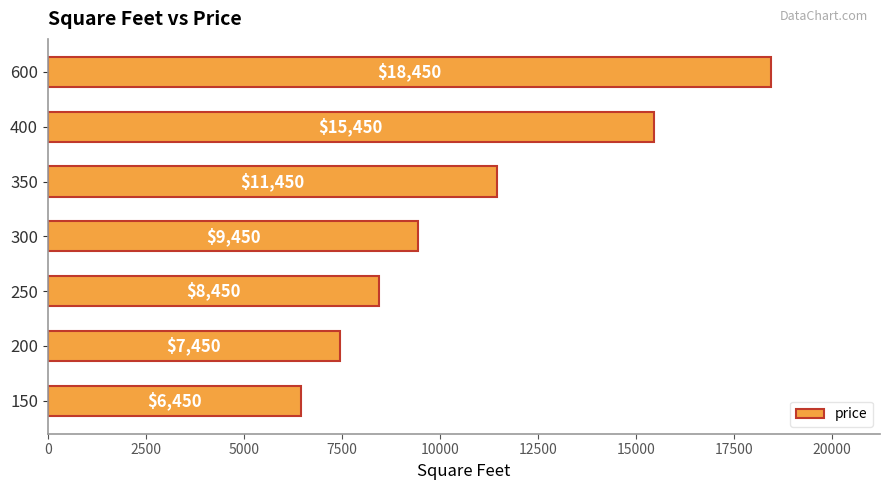

How many values are below 9450?

3